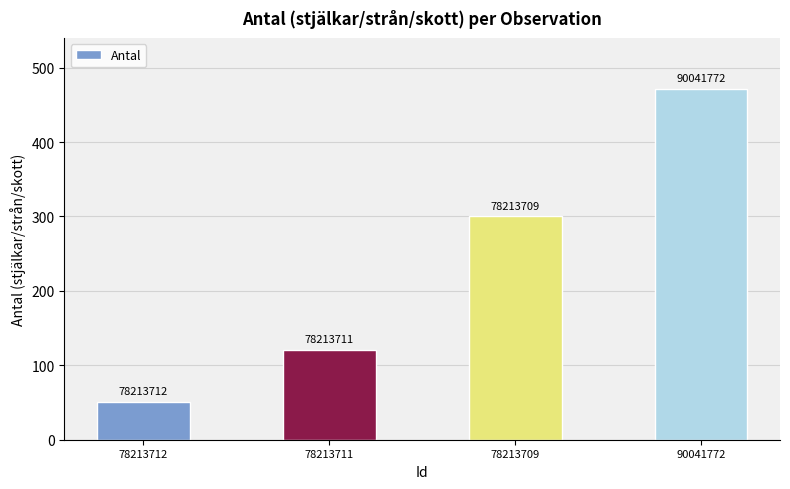

Are the bars horizontal?

No